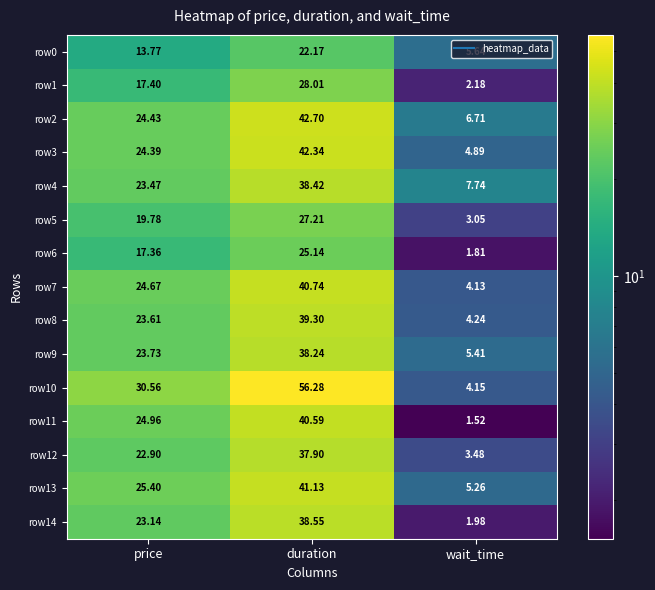

At which label does row13 first exceed 25?

price